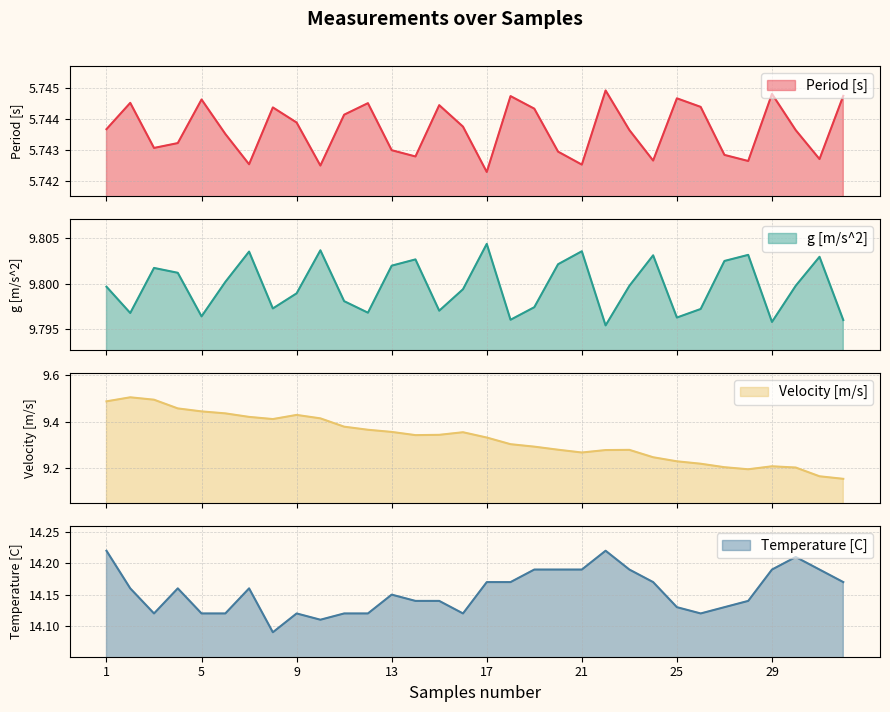

Between 5 and 17, which series saw the biggest shift?

Velocity [m/s] line